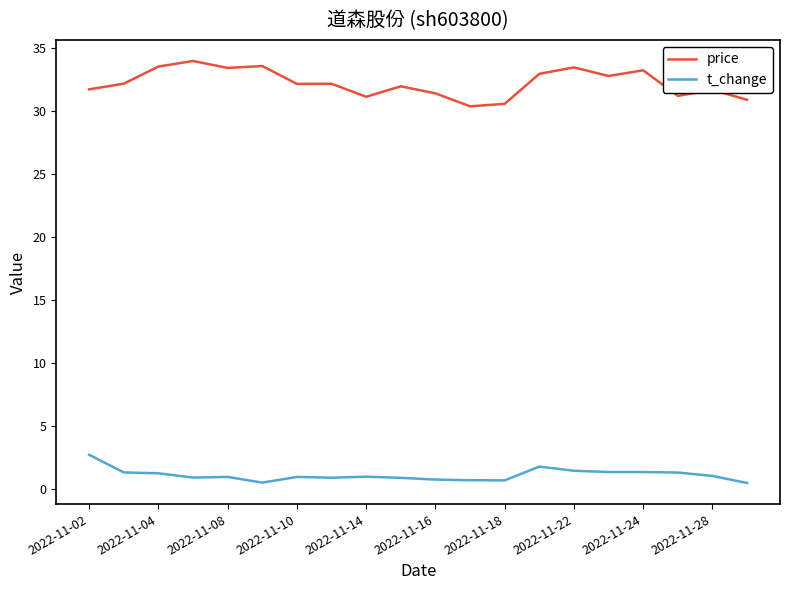

Rank the series by their average value, from highest to lowest.

price, t_change